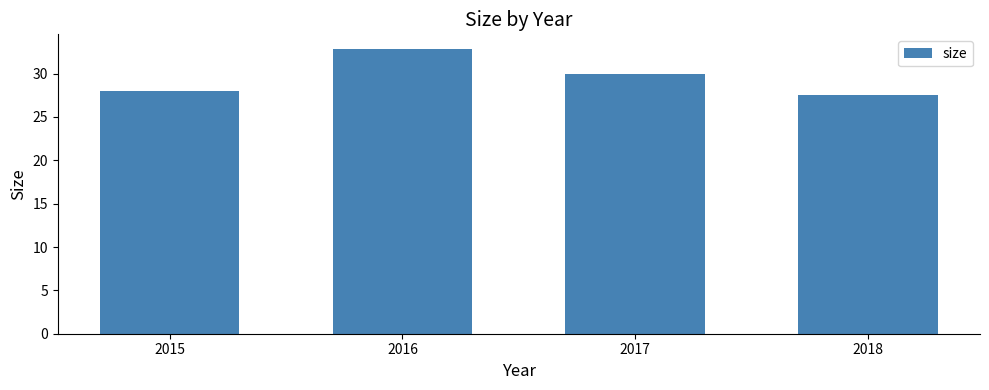

How many distinct data groups are displayed?

1